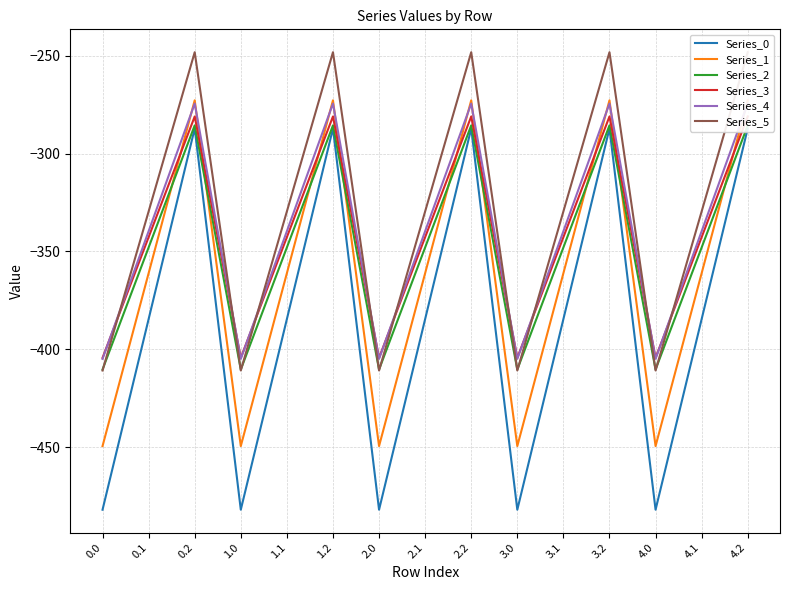

At 2.0, list the series in order from smallest to largest.

Series_0, Series_1, Series_5, Series_2, Series_4, Series_3